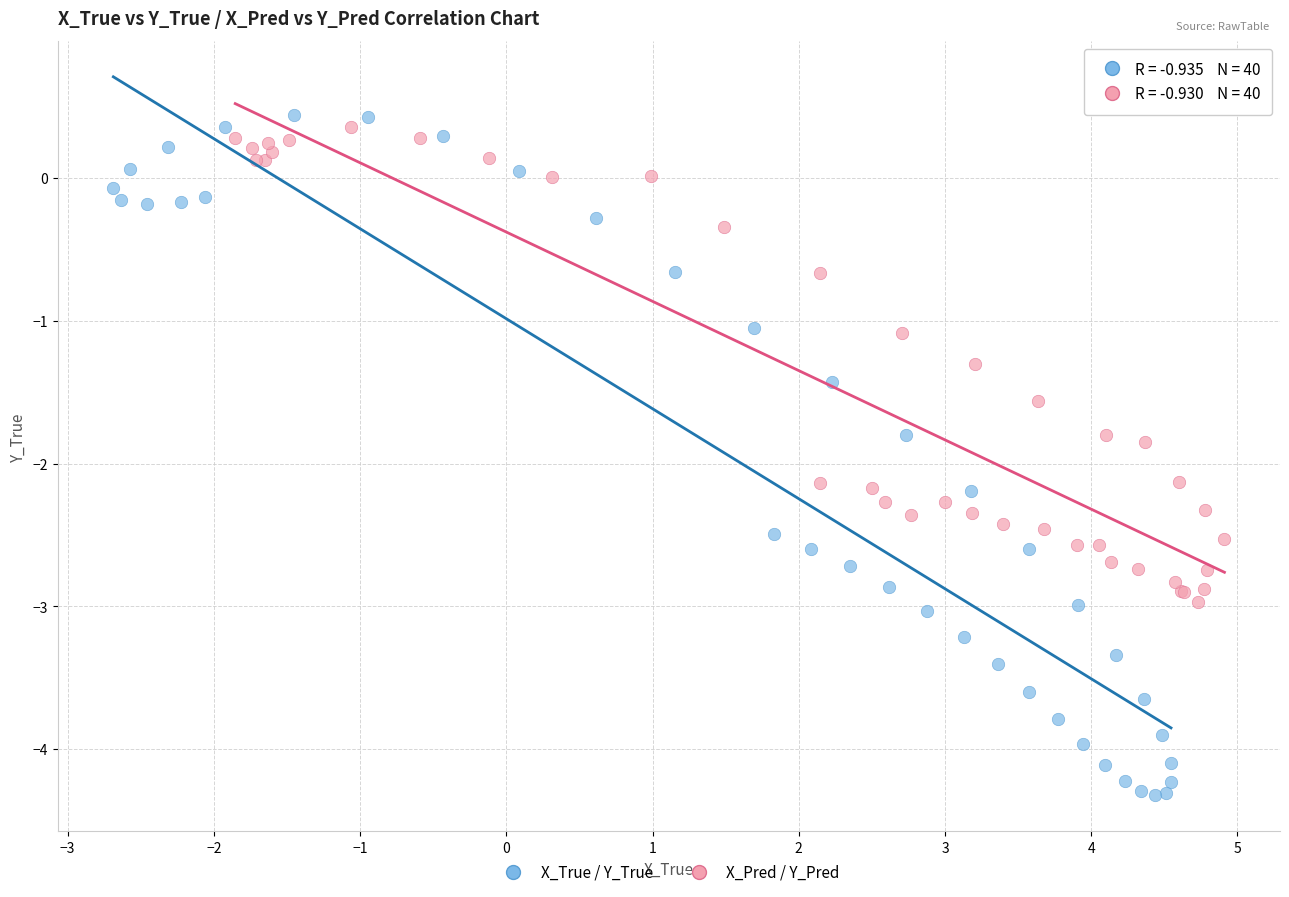

Which series has the largest Y range (max minus min)?

X_True / Y_True